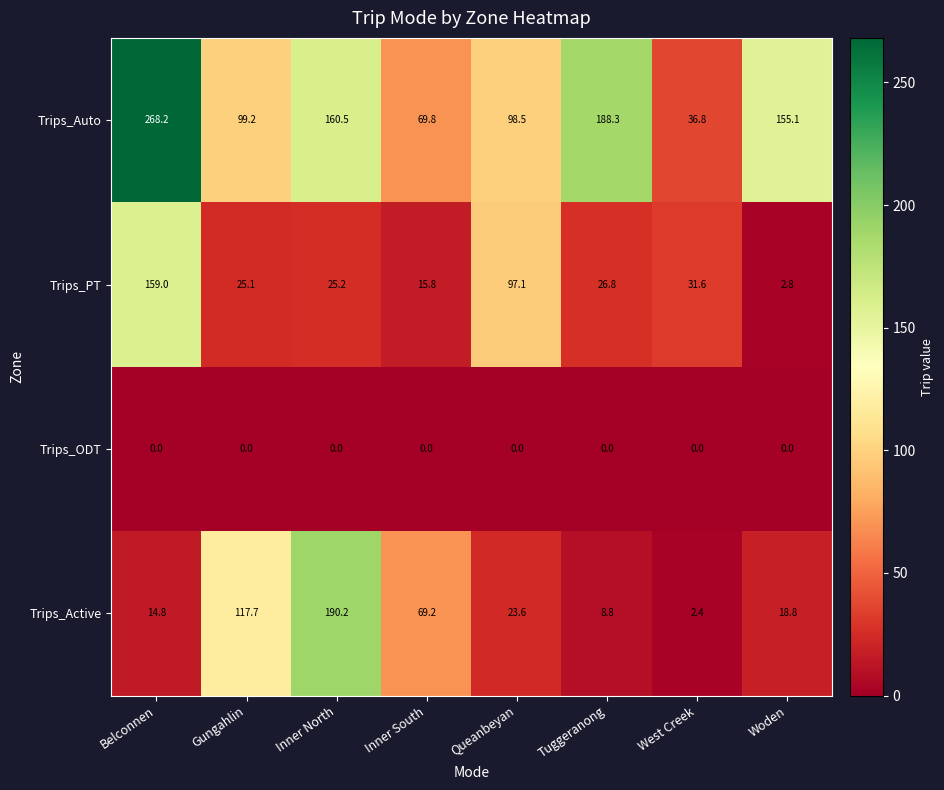

What is the spread (max minus min) of values at Inner North?

190.2